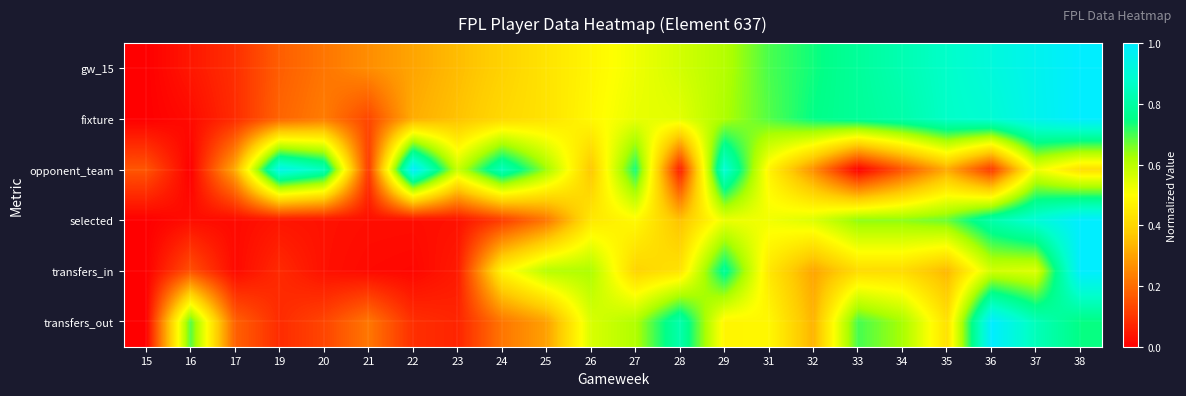

Between 33 and 36, which series saw the biggest shift?

transfers_out